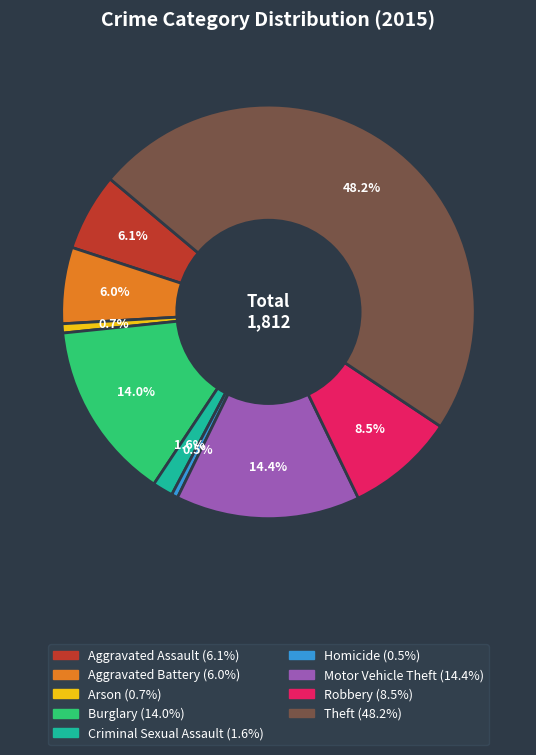

Do Homicide and Theft together represent more than half of the pie?

No